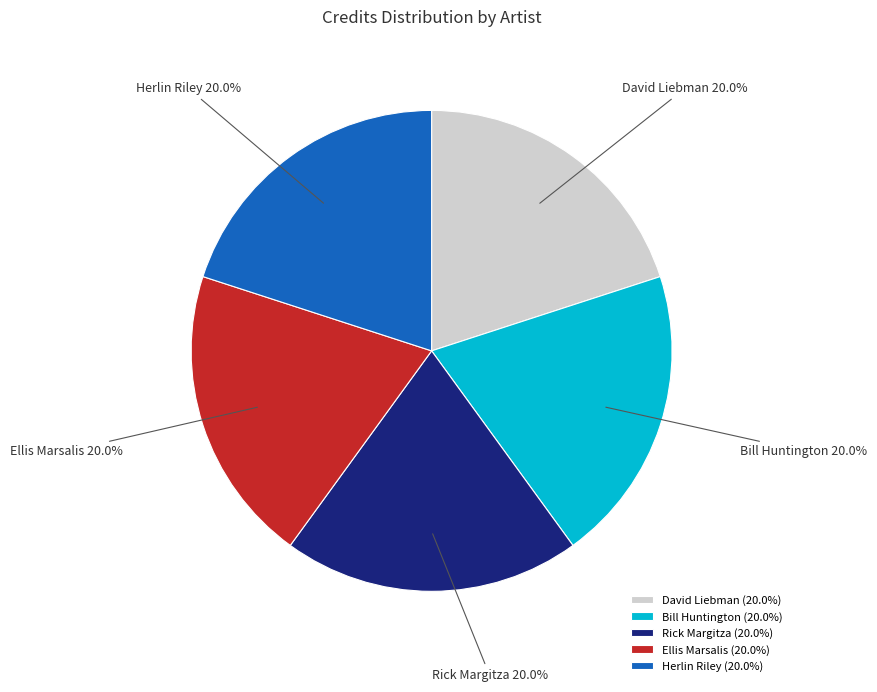

What is the total percentage of Herlin Riley and Ellis Marsalis?

40.0%